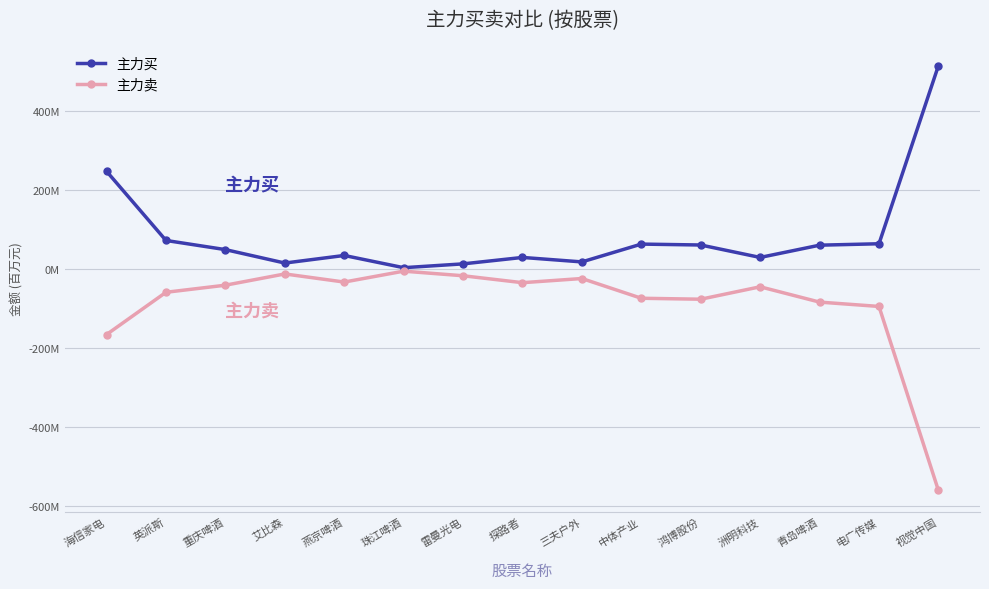

Does the chart have visible grid lines?

Yes